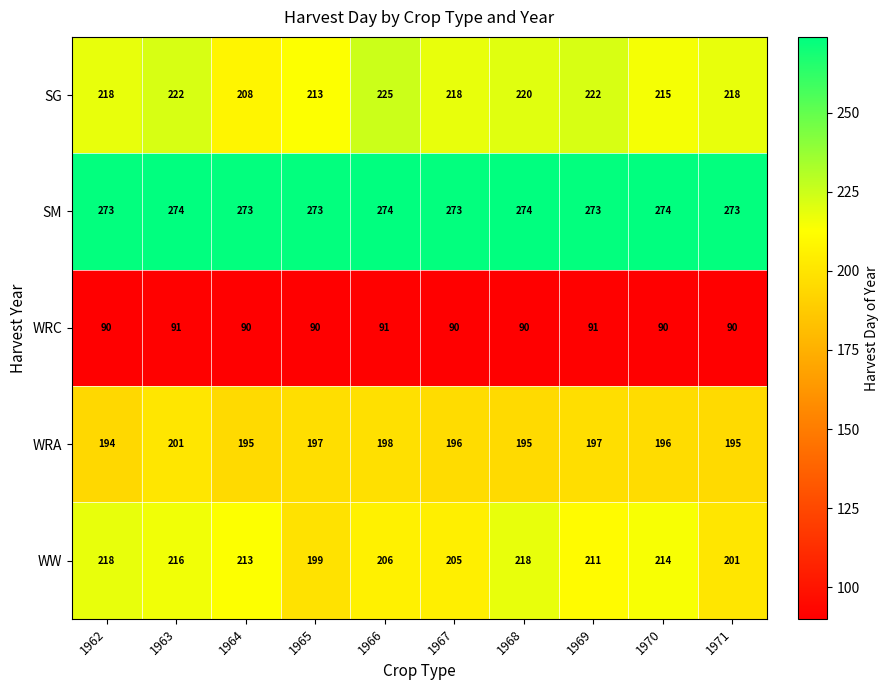

Read the SM value at 1969.

273